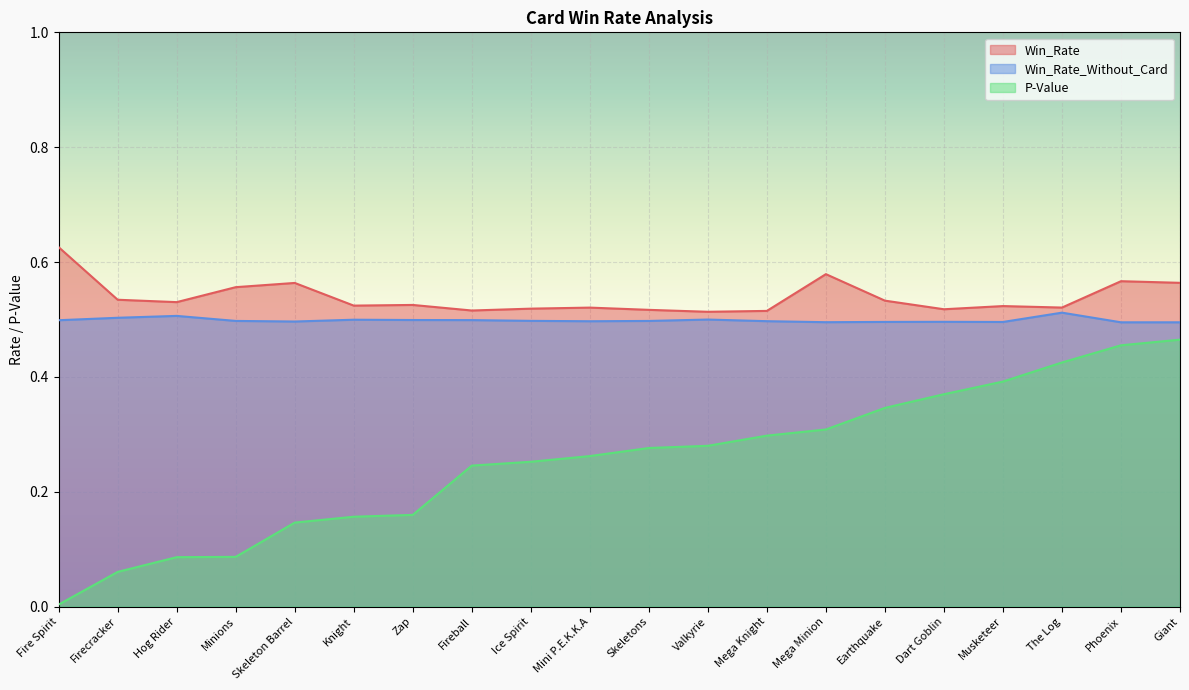

List the labels in order of Win_Rate value, smallest first.

Valkyrie, Mega Knight, Fireball, Skeletons, Dart Goblin, Ice Spirit, Mini P.E.K.K.A, The Log, Musketeer, Knight, Zap, Hog Rider, Earthquake, Firecracker, Minions, Skeleton Barrel, Giant, Phoenix, Mega Minion, Fire Spirit